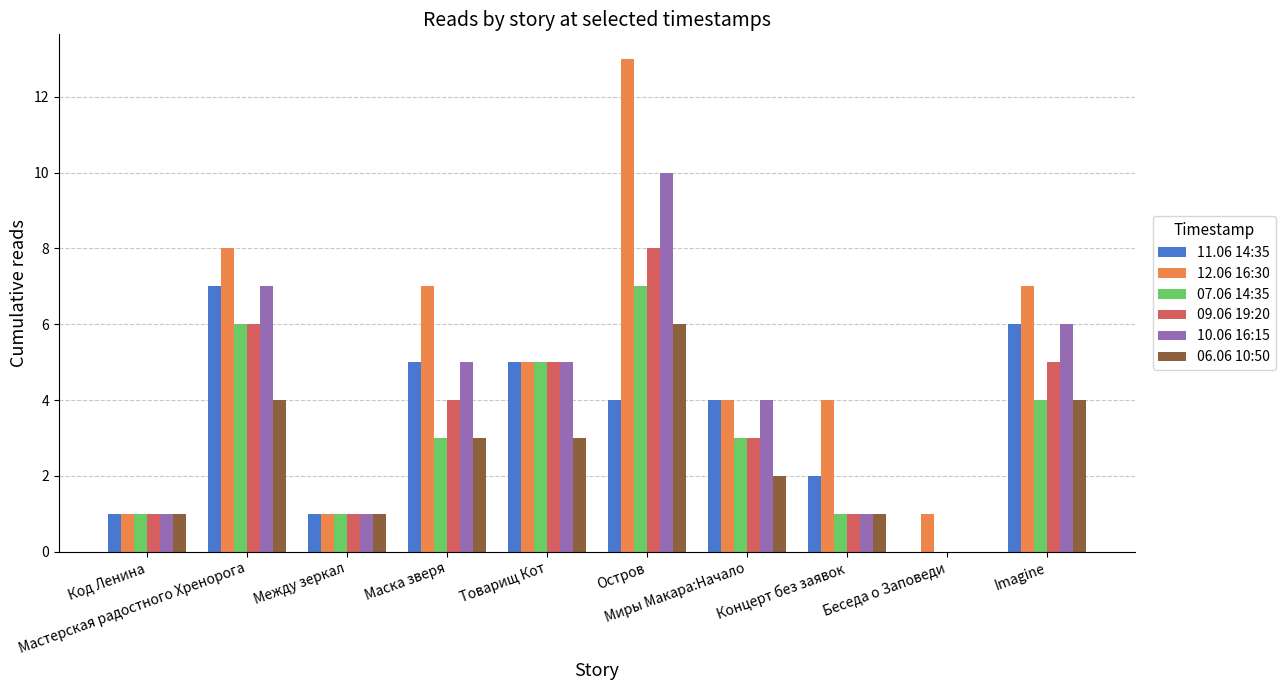

What is the sum of all 09.06 19:20 values?

34